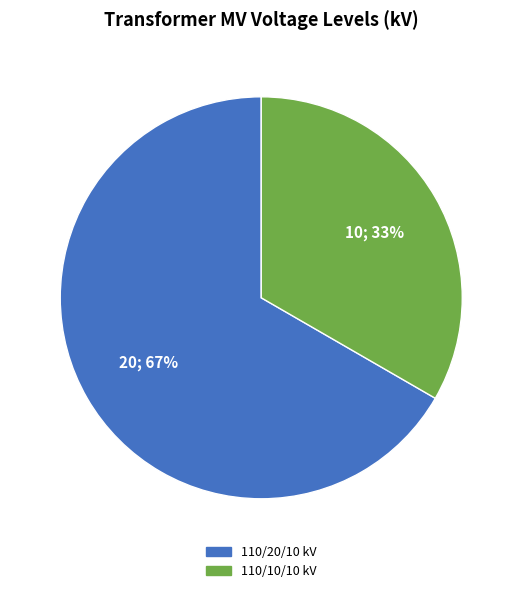

Does any single category account for the majority?

Yes